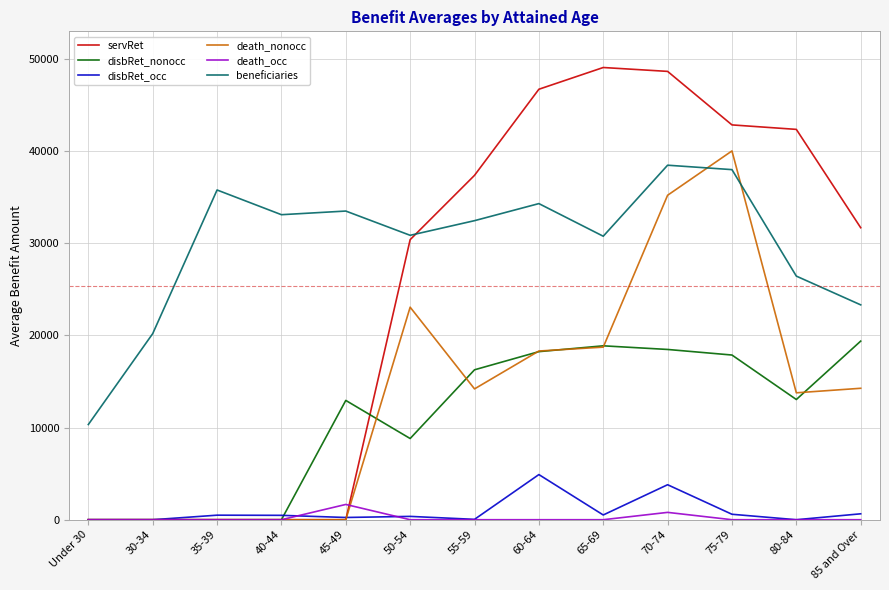

The value of death_nonocc at Under 30 is 0. True or false?

True